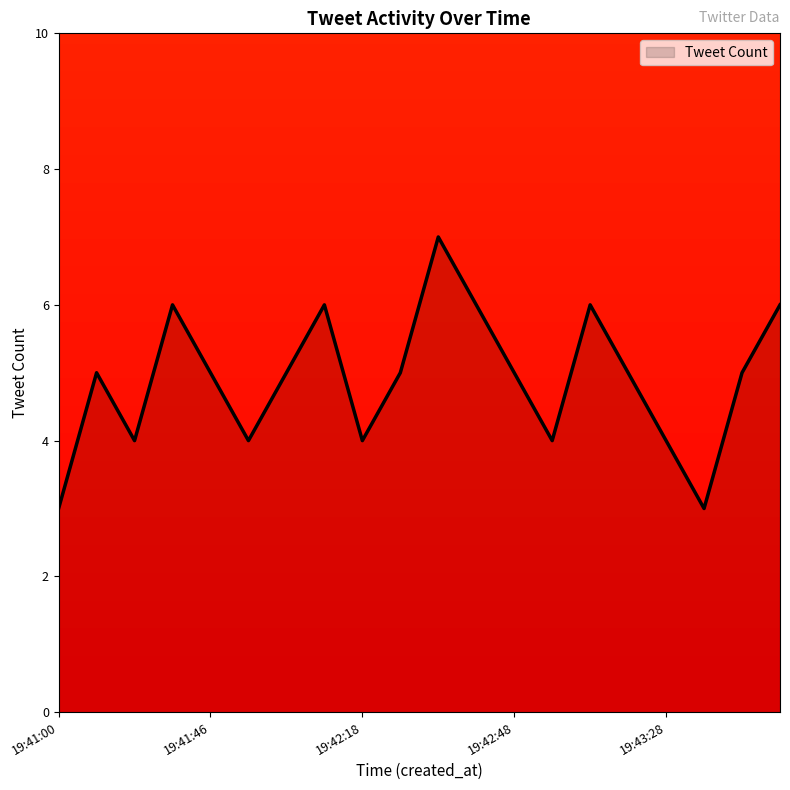

What is the greatest value displayed?

7